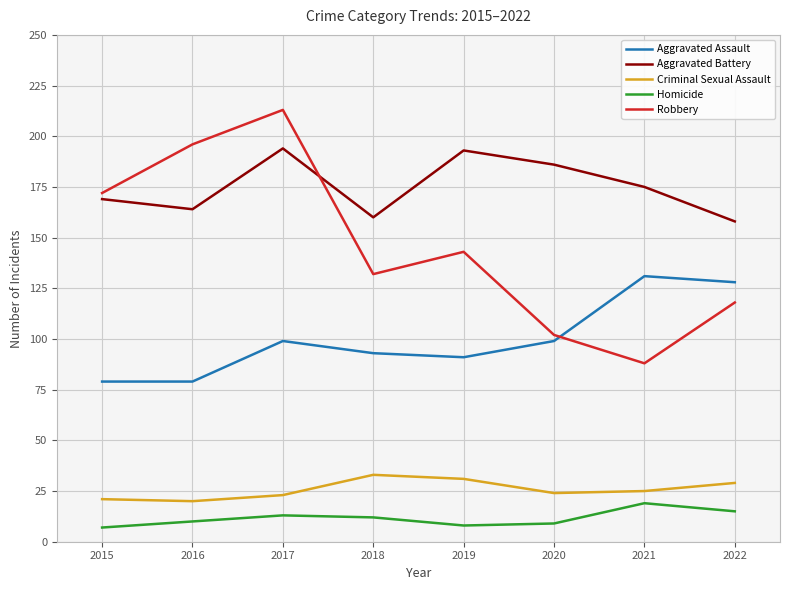

Is it true that Aggravated Battery equals 263 at 2015?

False